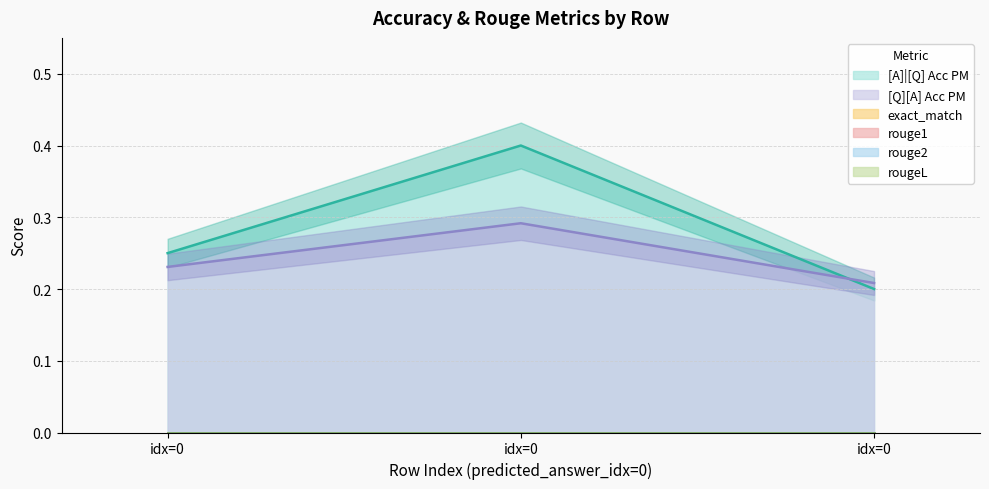

Which series has the largest total across all categories?

[A]|[Q] Acc PM